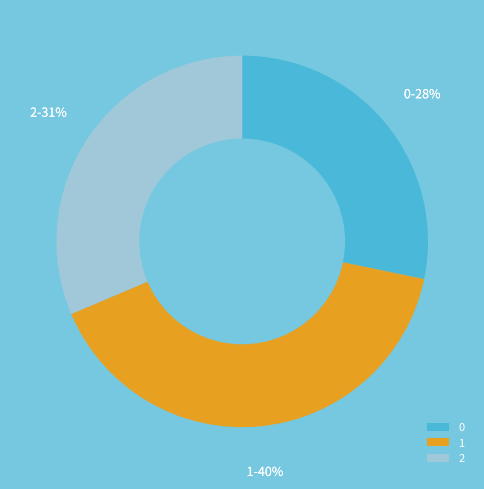

Combined, do 2 and 1 account for over 50%?

Yes